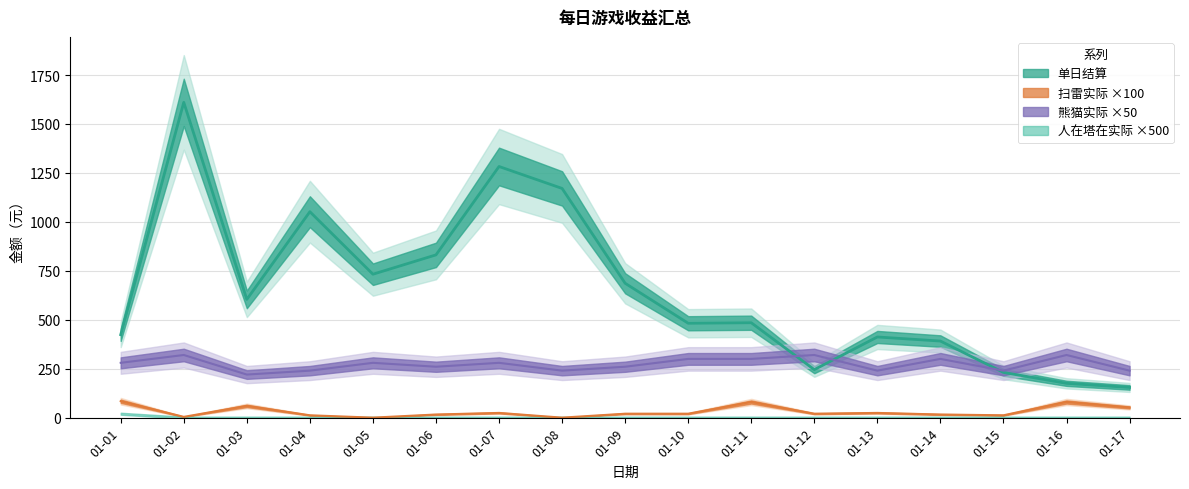

What is the difference between the maximum and minimum values in the 扫雷实际 series?

84.0